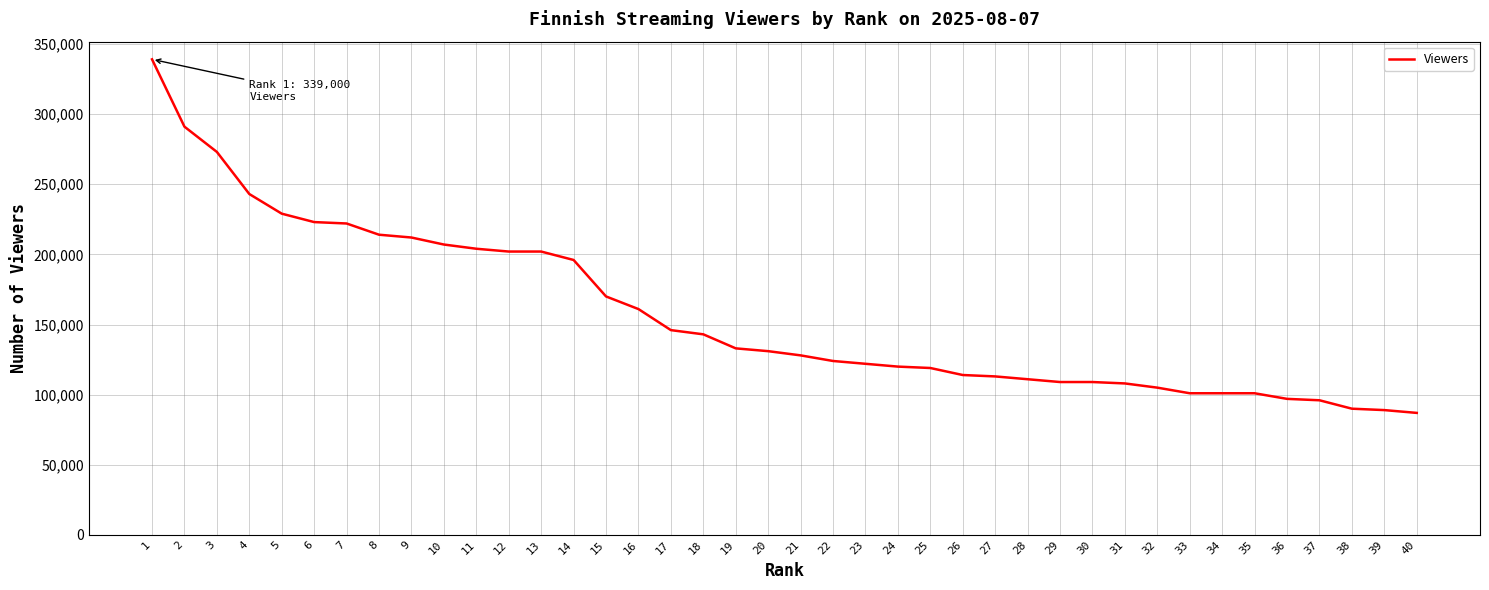

What is the difference between the maximum and minimum values?

252000